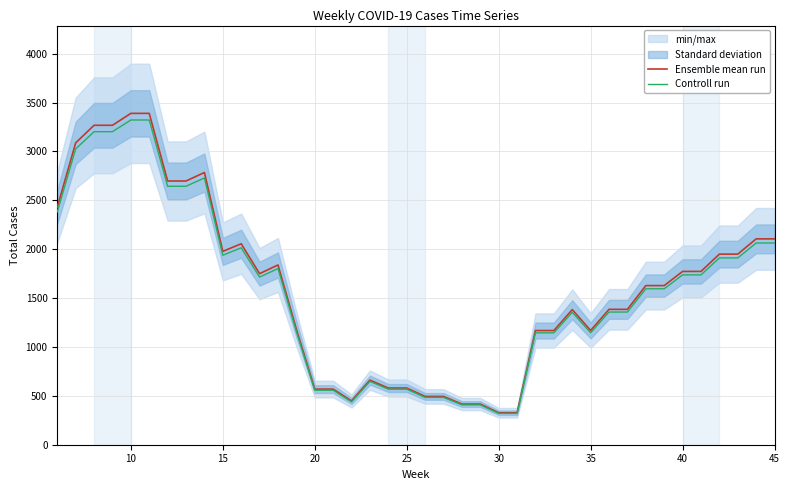

True or false: Controll run and Ensemble mean run intersect in this chart.

False